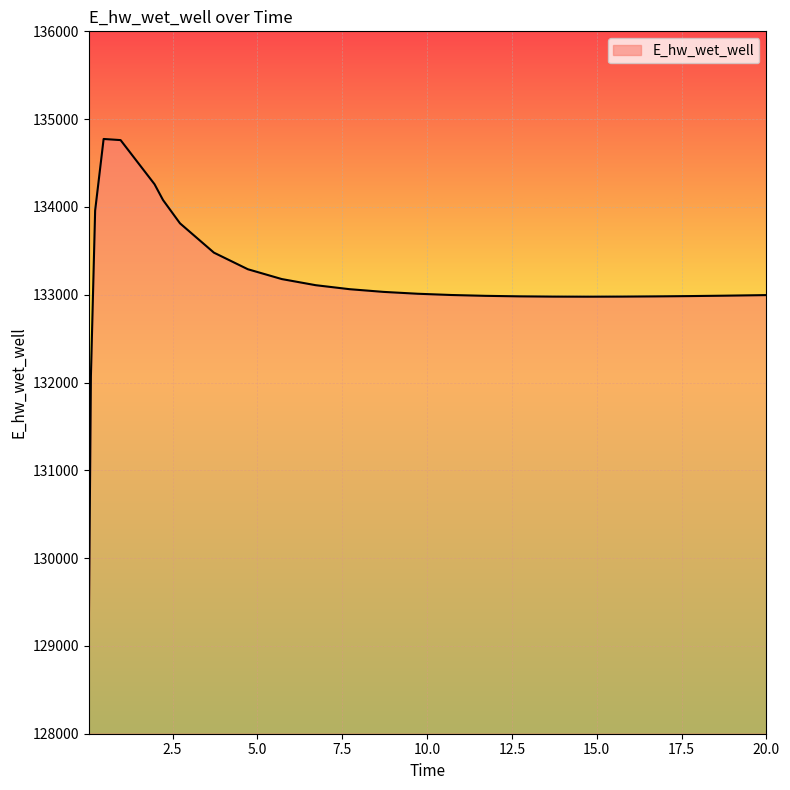

Does the chart display data point markers on the line(s)?

No